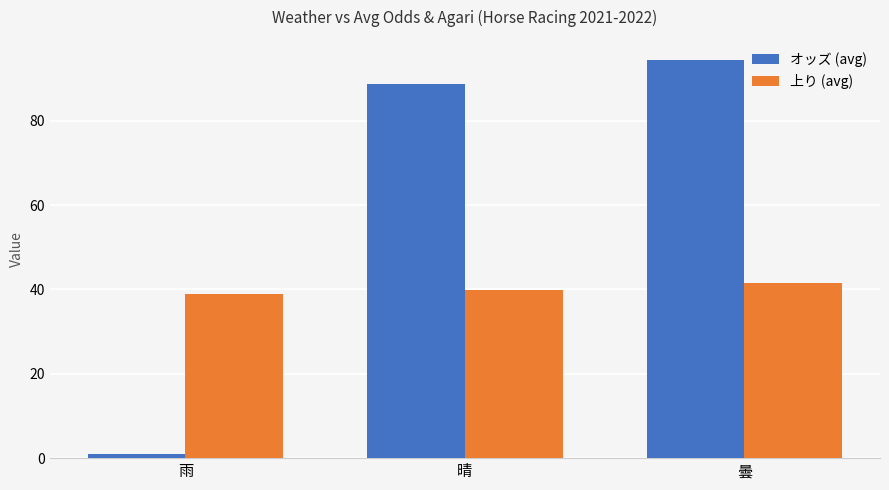

What is the value of the 上り (avg) bar at the 3rd from the left?

41.5